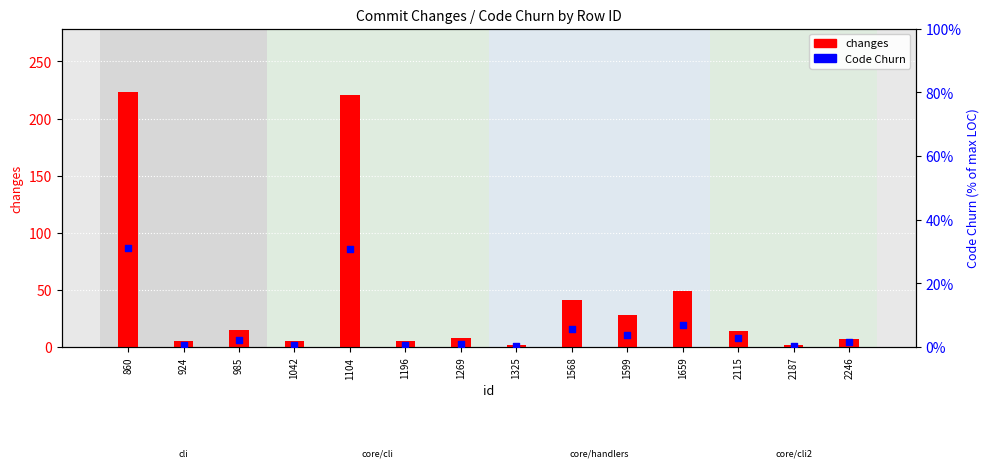

Which series reaches the maximum Y coordinate?

changes